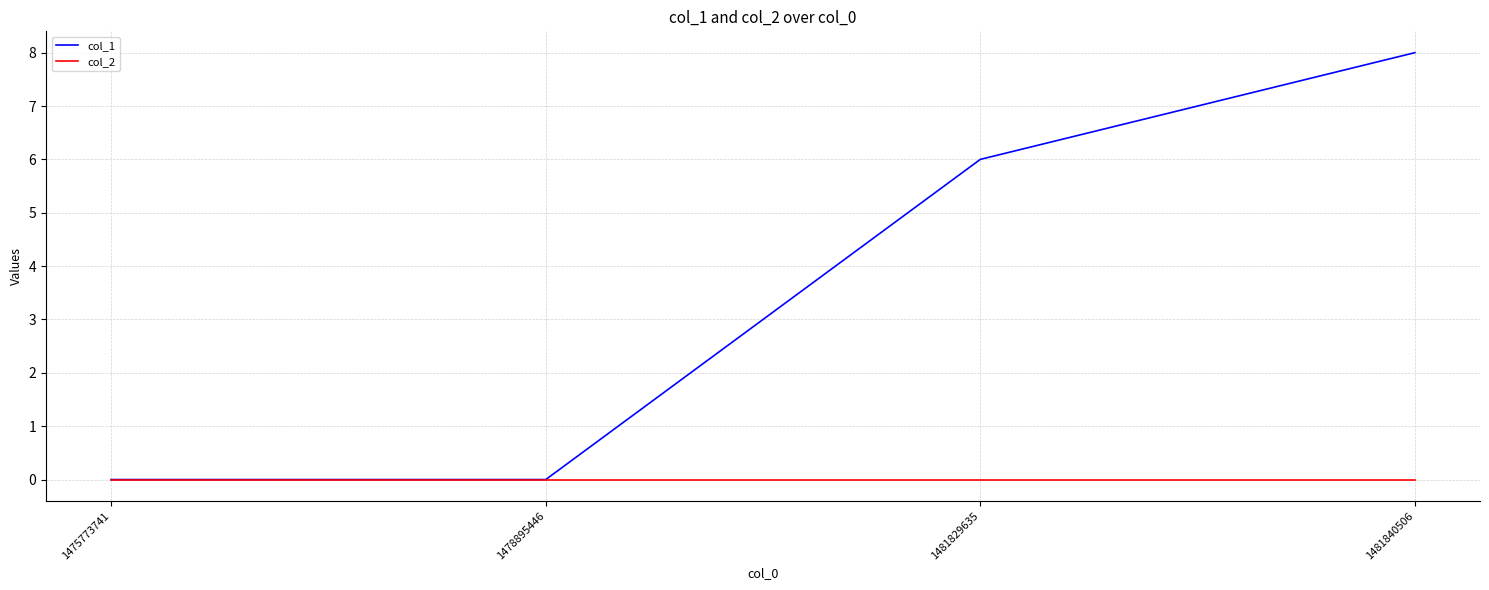

What is the maximum value for col_1?

8